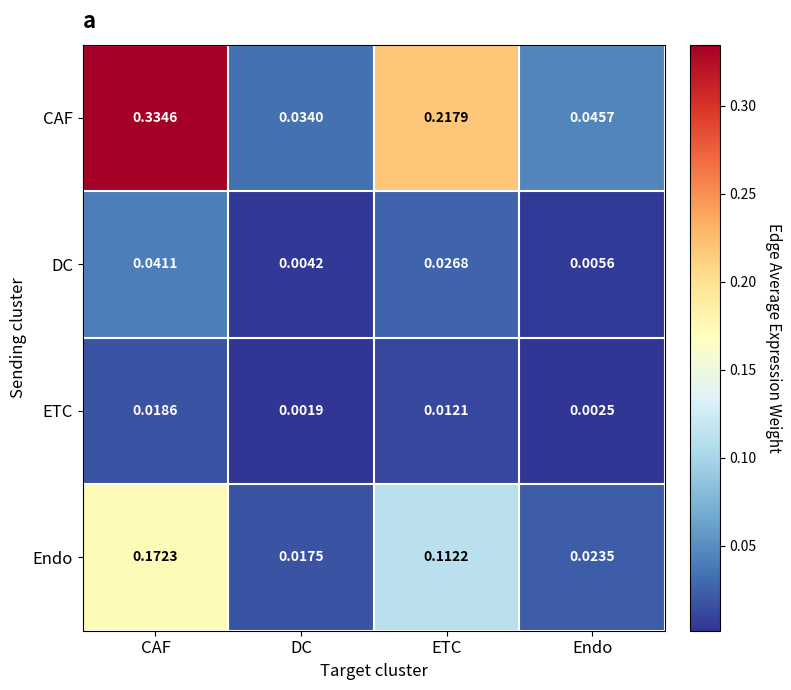

Between ETC and Endo, which series saw the biggest shift?

CAF